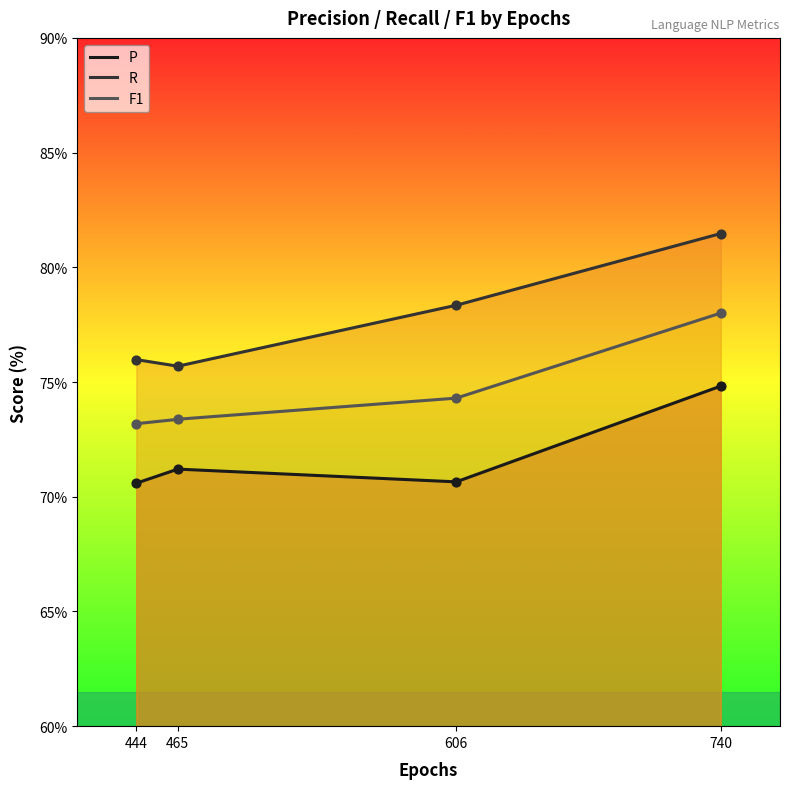

Which series contains the lowest Y value?

P